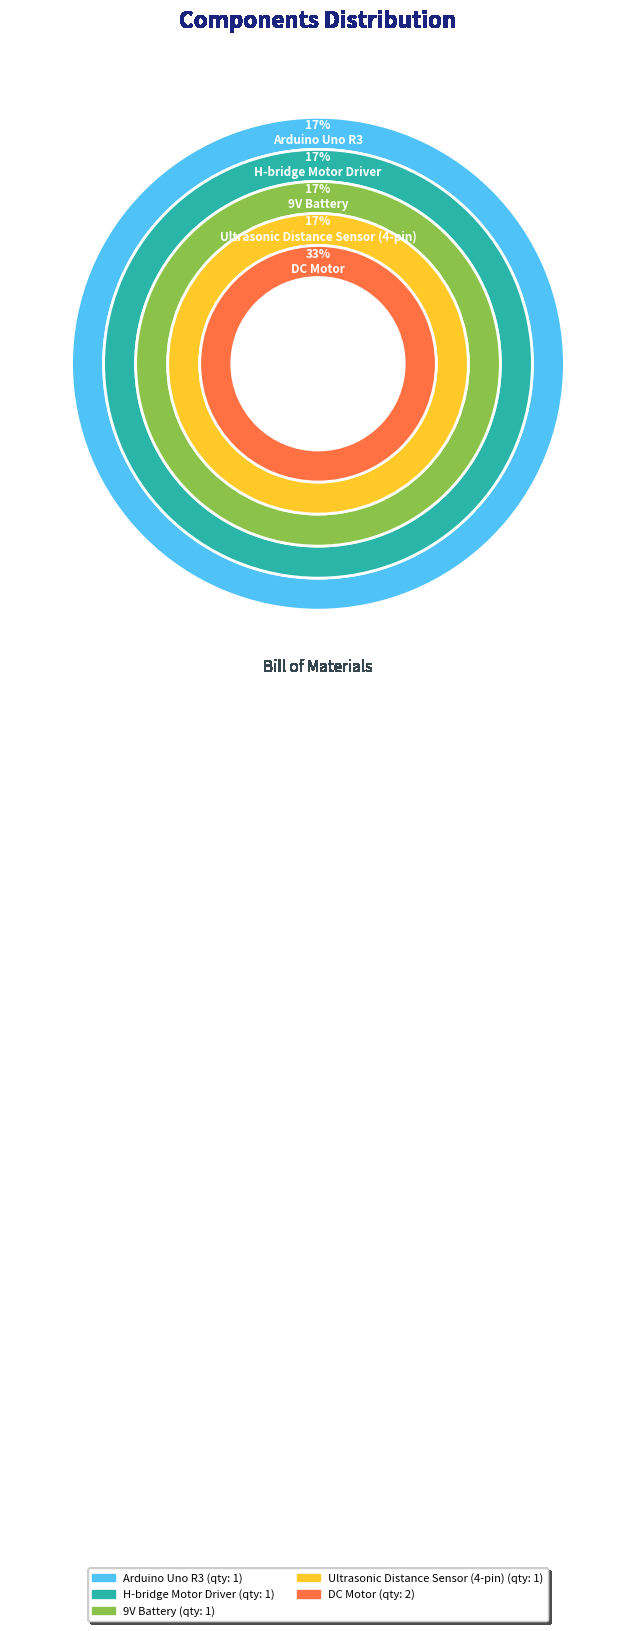

What is the change in value from 9V Battery to DC Motor?

+1